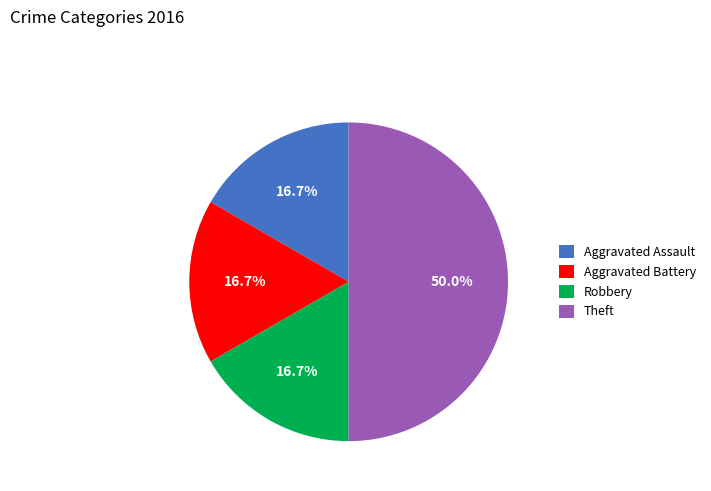

To the nearest percent, what is the difference between the largest and smallest slice percentages?

33%